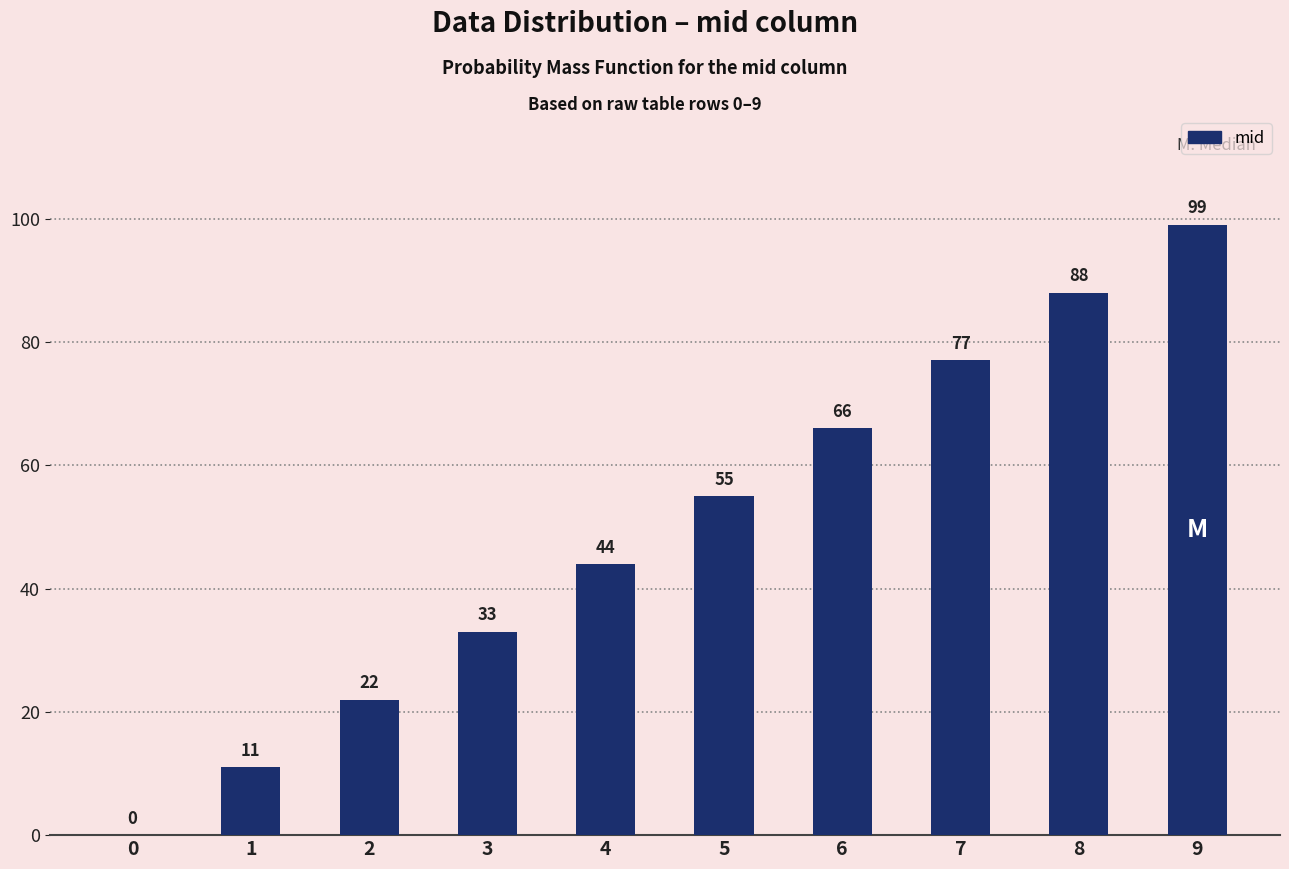

Reading left to right, what are all the values shown in this chart?

0=0	1=11	2=22	3=33	4=44	5=55	6=66	7=77	8=88	9=99